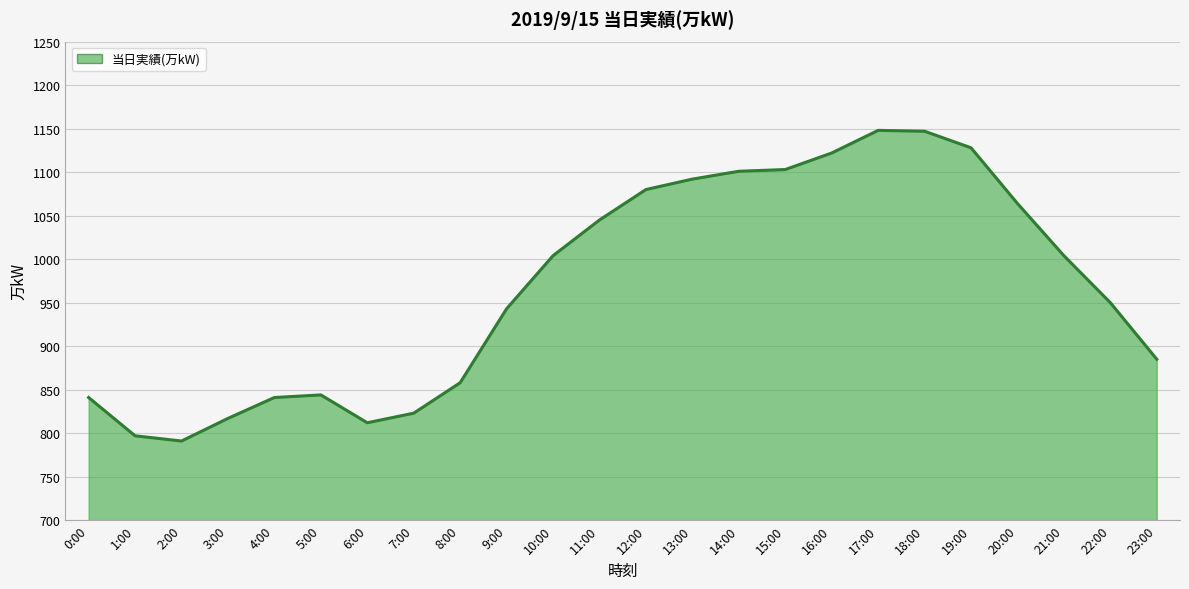

At which category does the chart reach its minimum across all series?

2:00